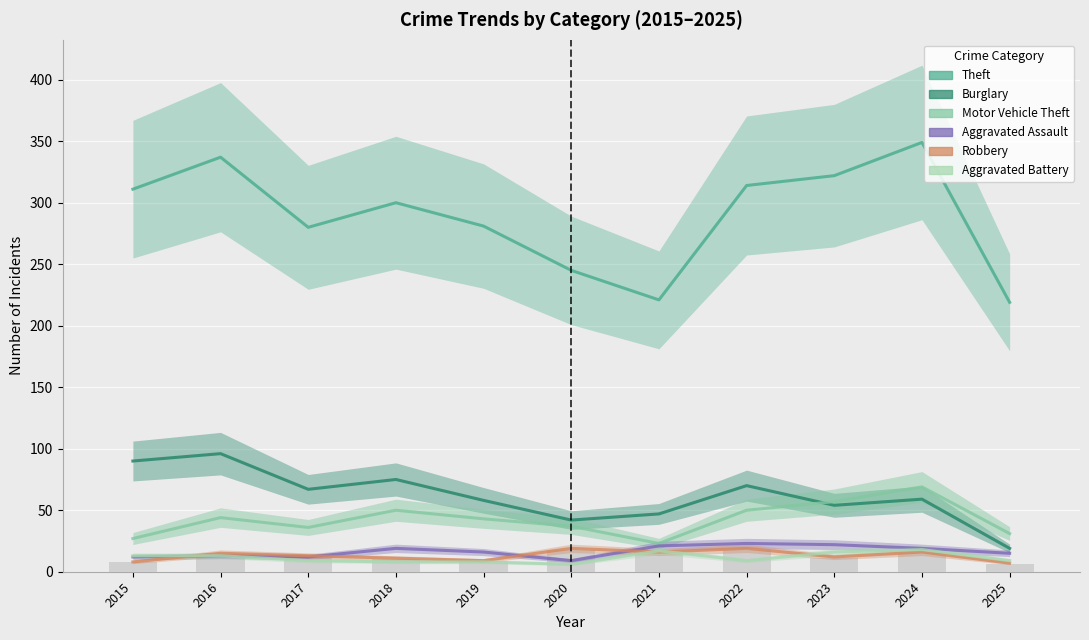

At 2019, list the series in order from largest to smallest.

Theft, Burglary, Motor Vehicle Theft, Aggravated Assault, Robbery, Aggravated Battery